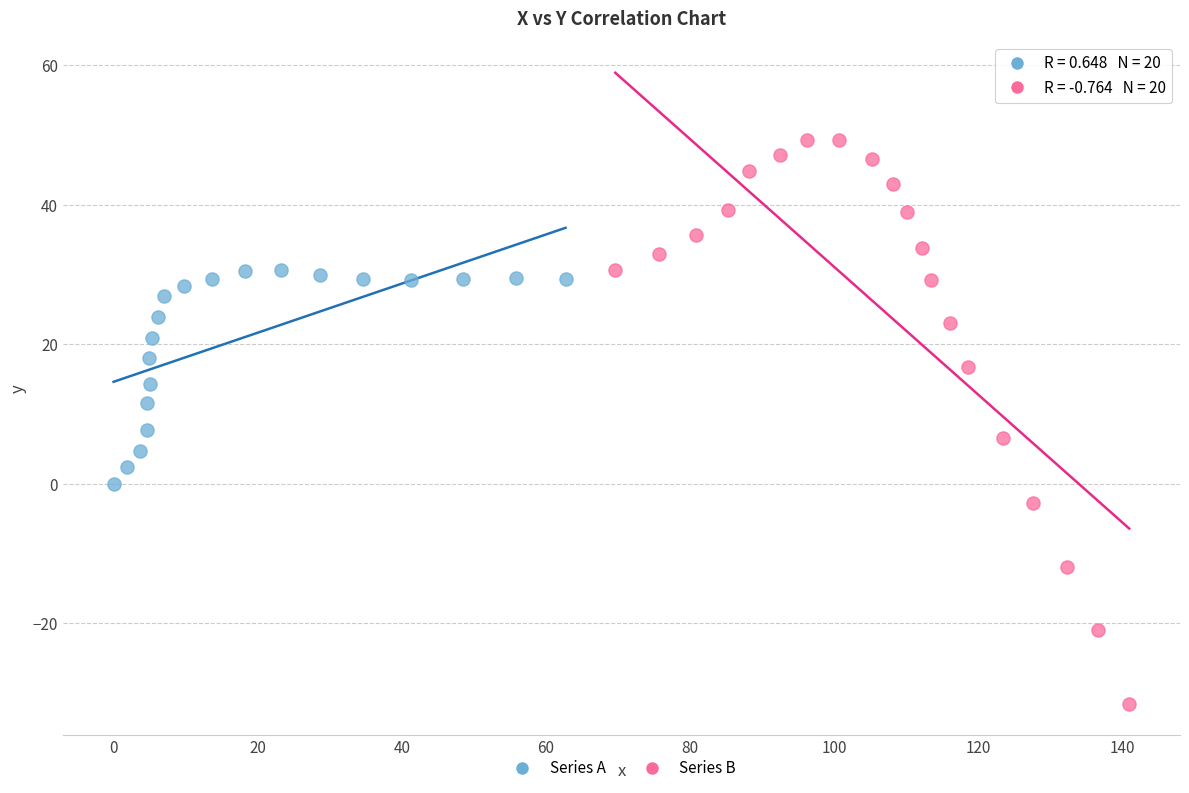

Which series has the largest Y range (max minus min)?

Series B